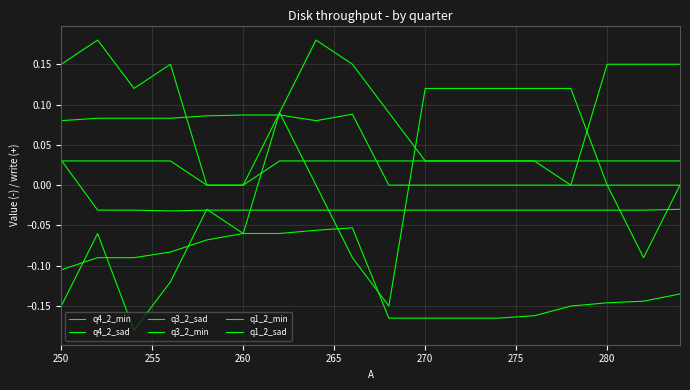

Count the q1_2_sad values in the range 0 to 1.

18